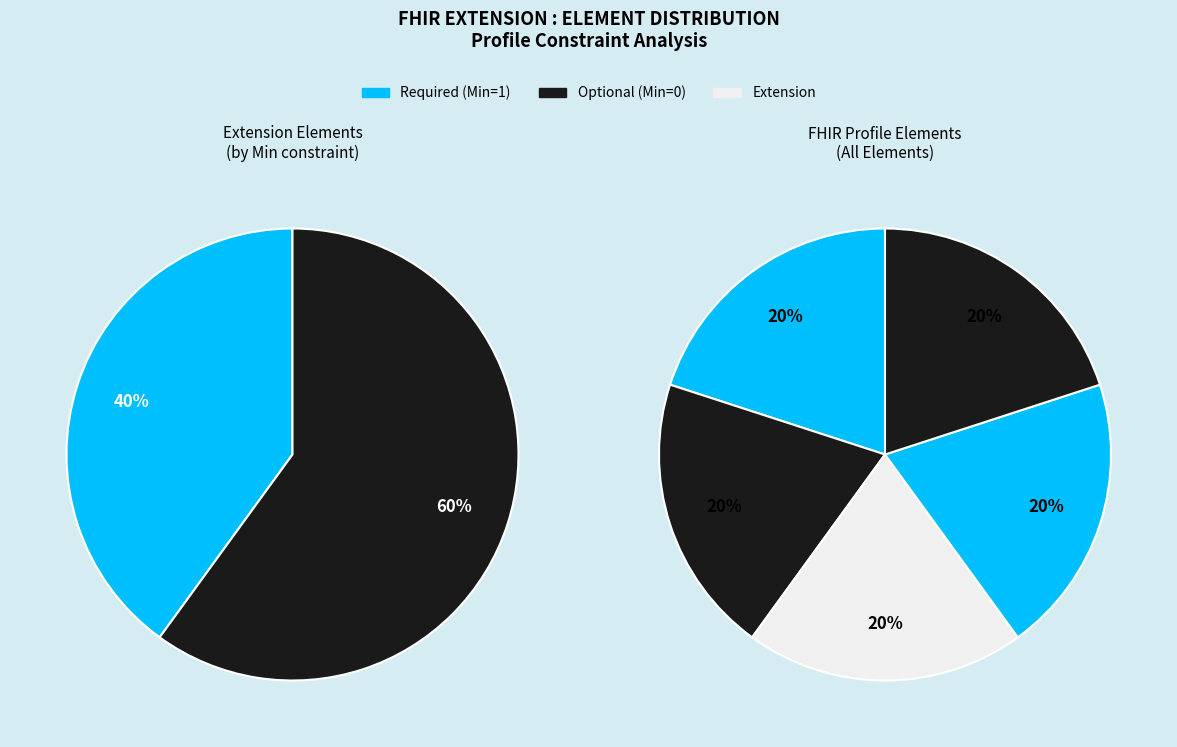

Does Extension.id represent more than half of the total?

No